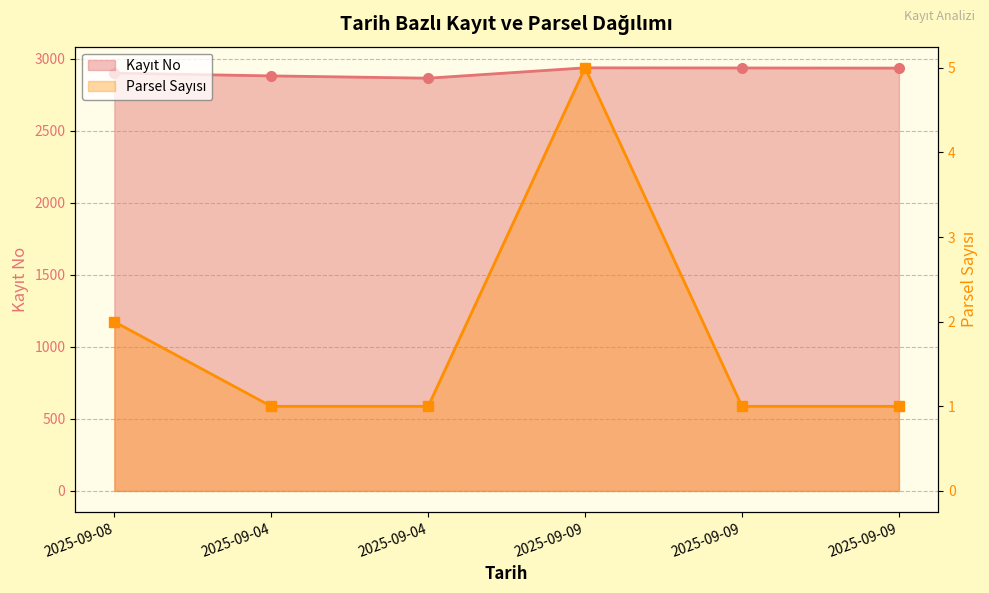

Does the chart display data point markers on the line(s)?

Yes